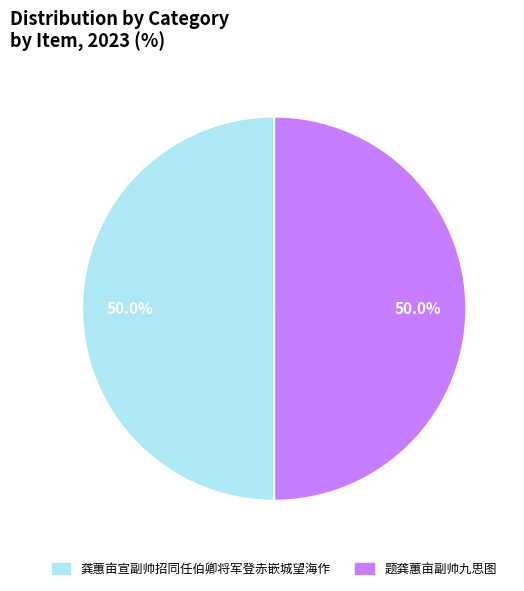

To the nearest percent, what is the combined percentage of 题龚蕙亩副帅九思图 and 龚蕙亩宣副帅招同任伯卿将军登赤嵌城望海作?

100%